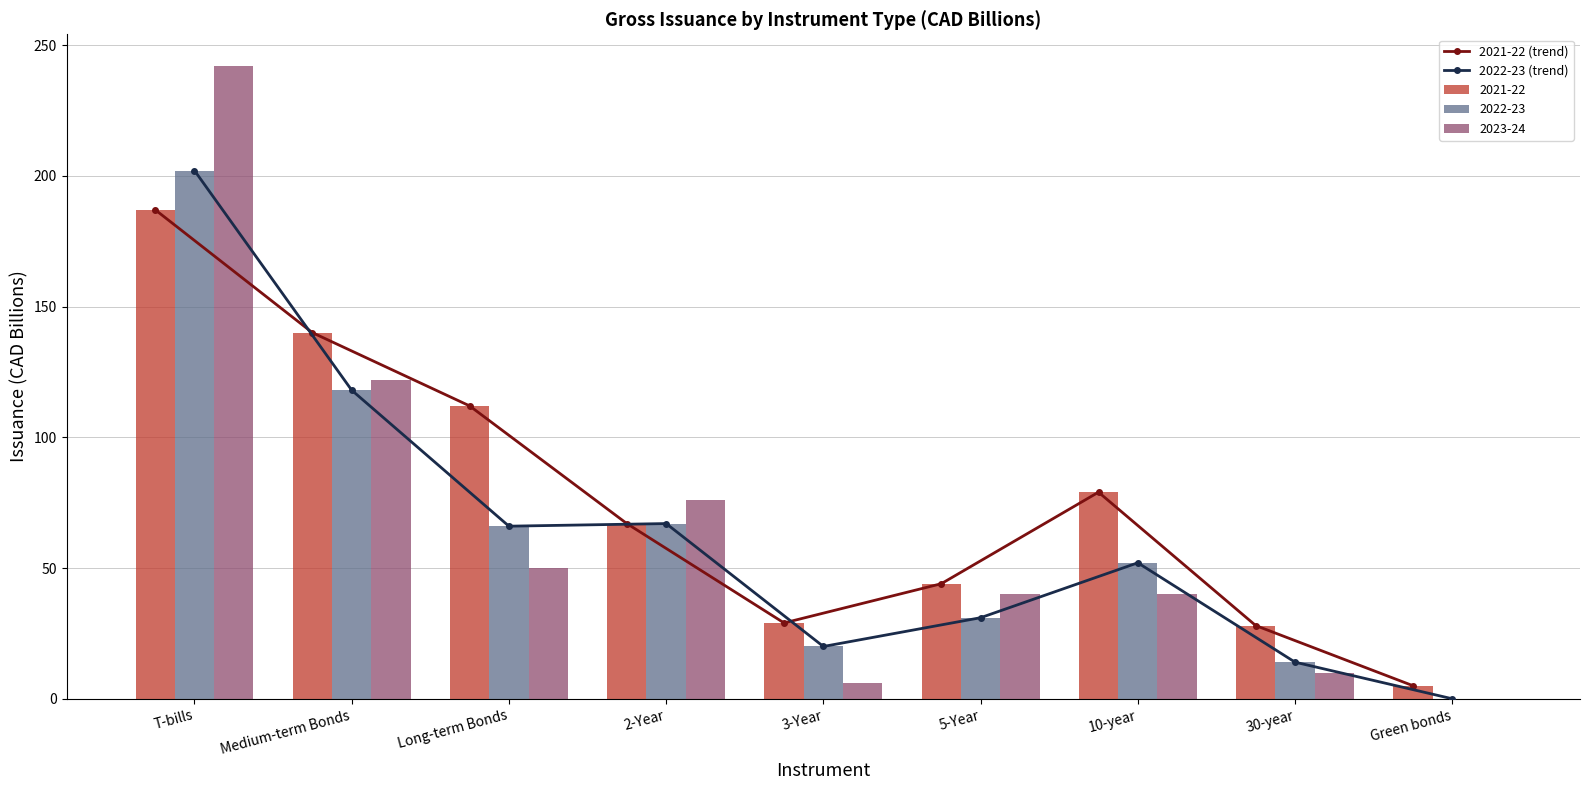

At which label does 2021-22 reach its peak?

T-bills